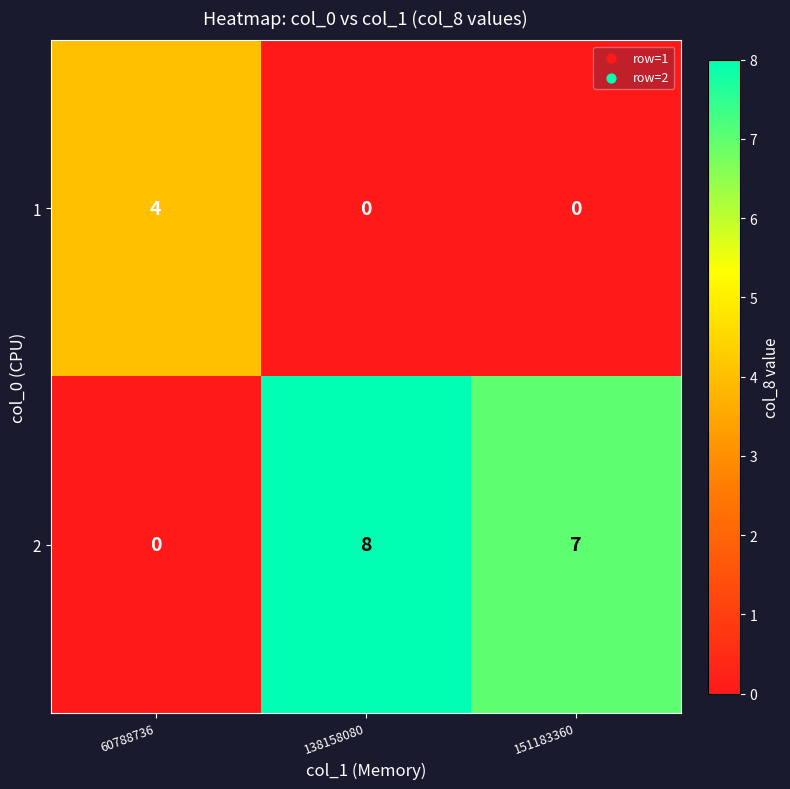

Which series has the largest total across all categories?

2